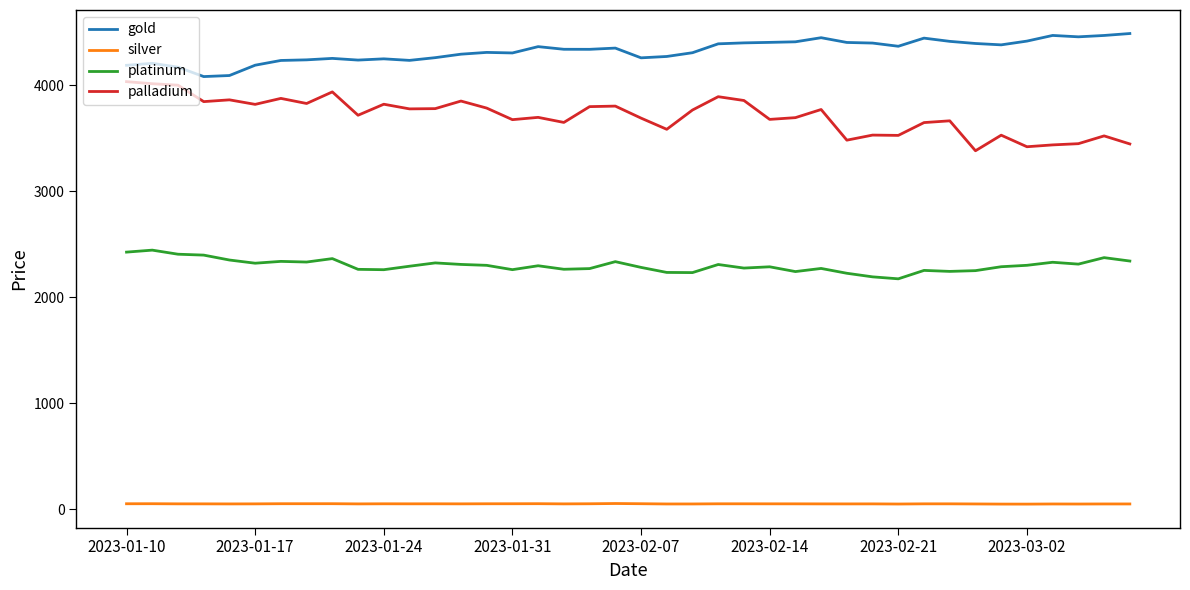

What is the maximum value for gold?

4485.8